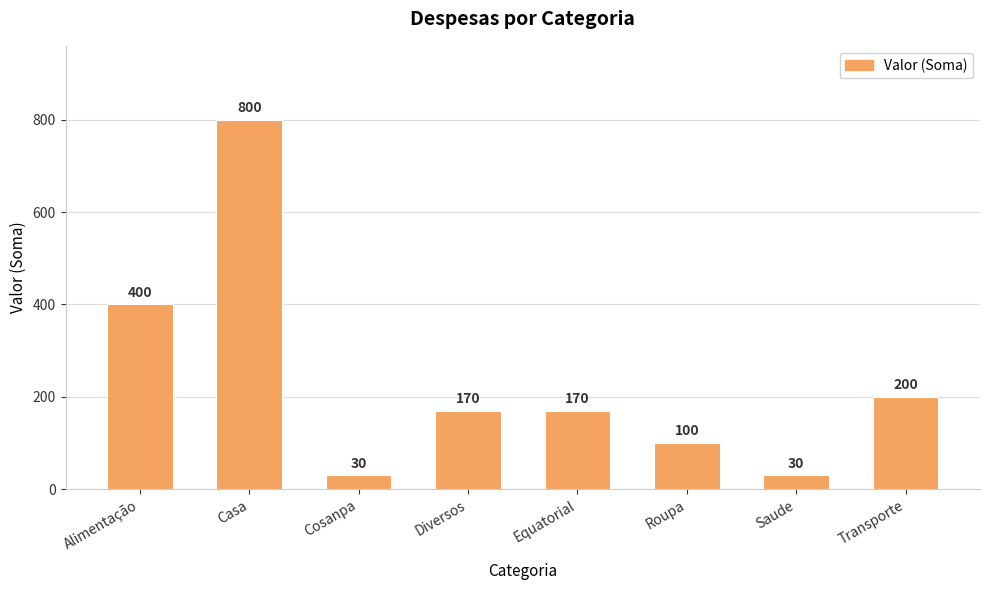

How many series are shown in this chart?

1